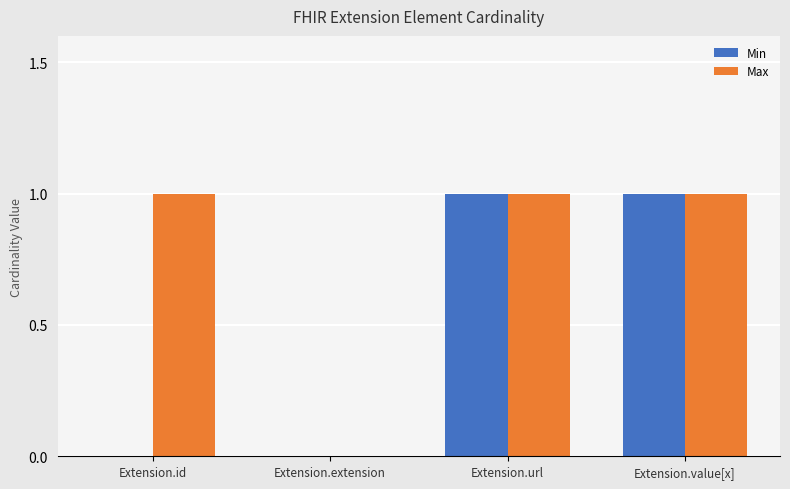

The Min series shows -1 at Extension.id. True or false?

False